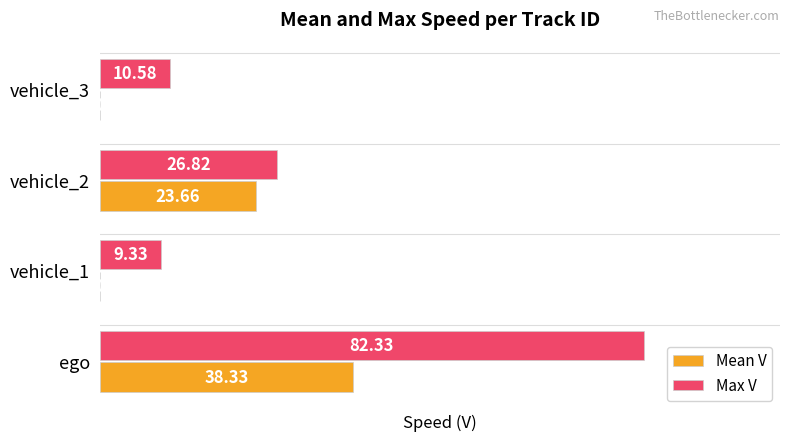

What is the sum of all Max V values?

129.1